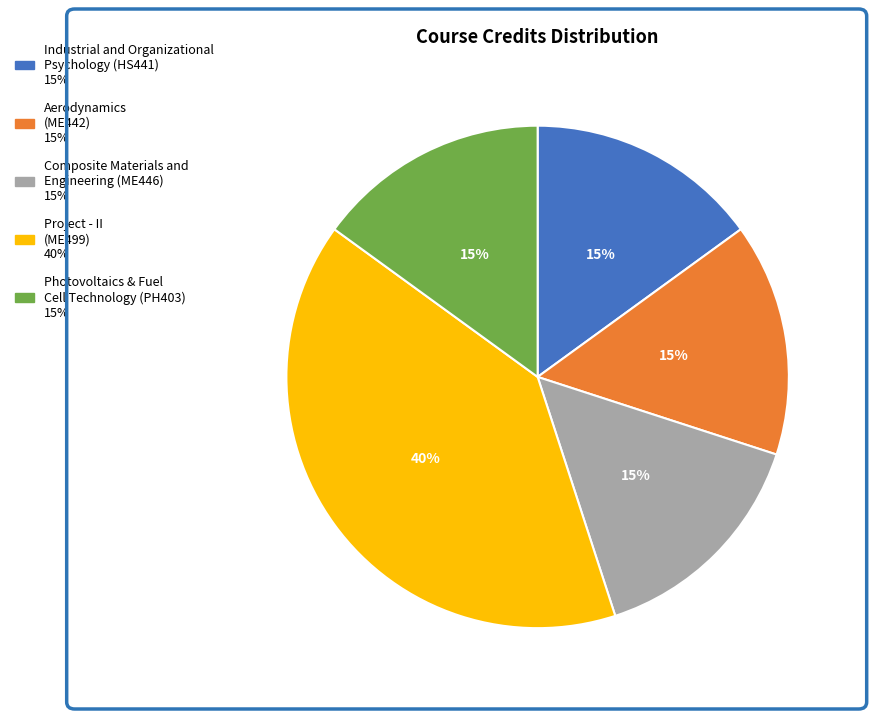

Which slice is the largest?

Project - II (ME499)